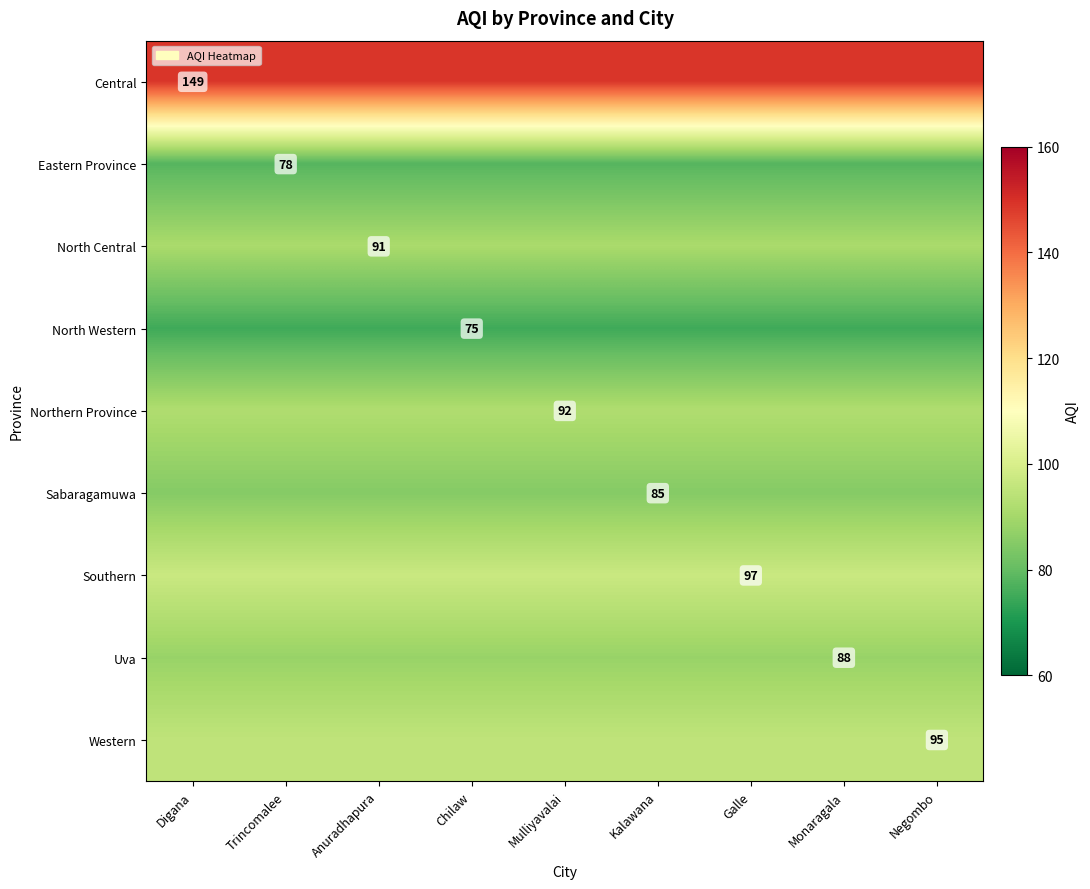

At which category is the sum across all series the highest?

Digana